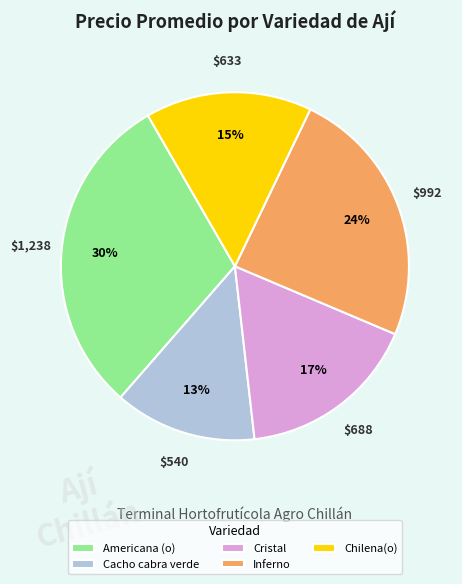

What is the ratio of the value at Inferno to the value at Americana (o)?

0.8